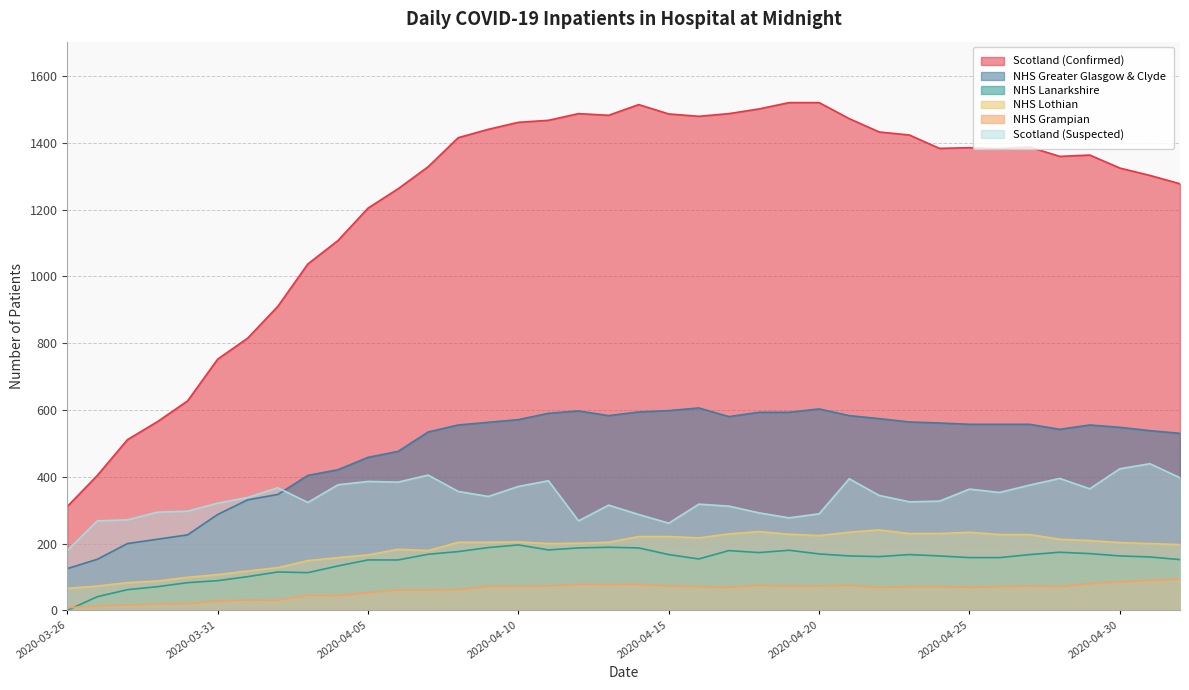

Does the chart display data point markers on the line(s)?

No